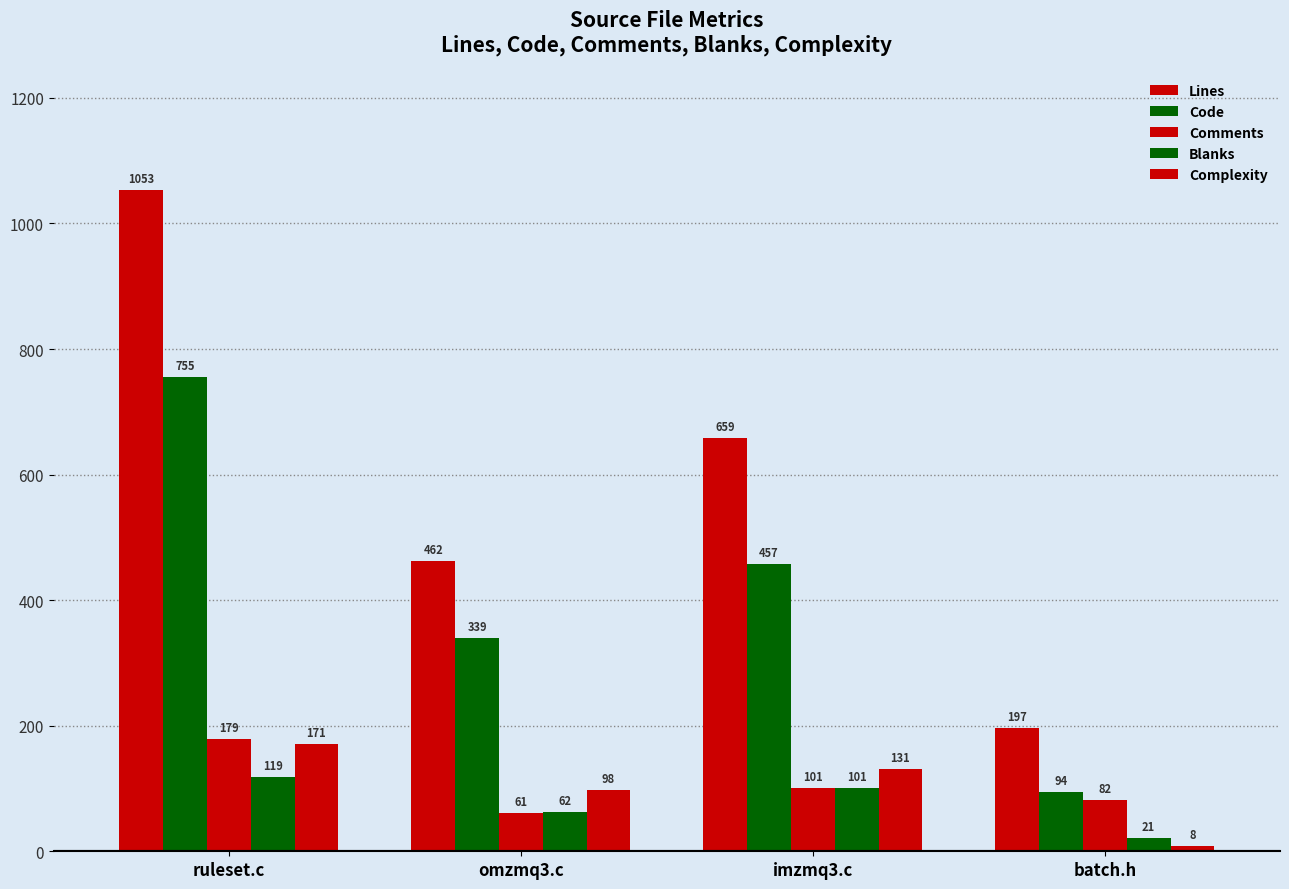

What is the label of the 1st bar from the left?

ruleset.c